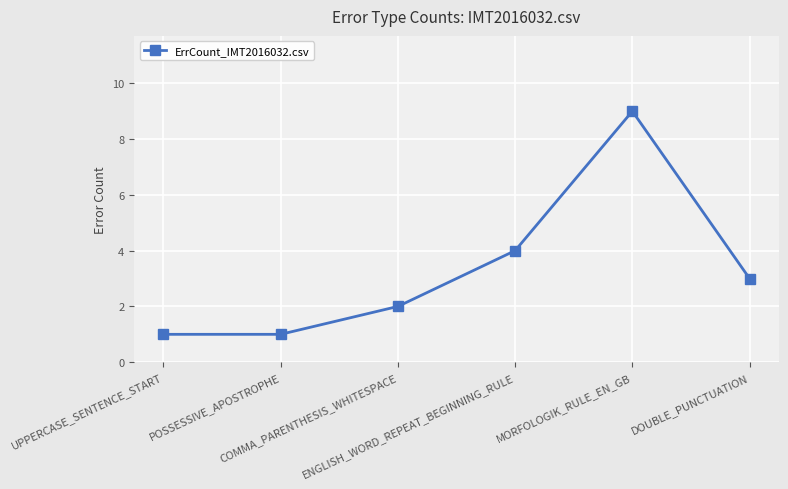

True or false: the data shows 3 at DOUBLE_PUNCTUATION.

True